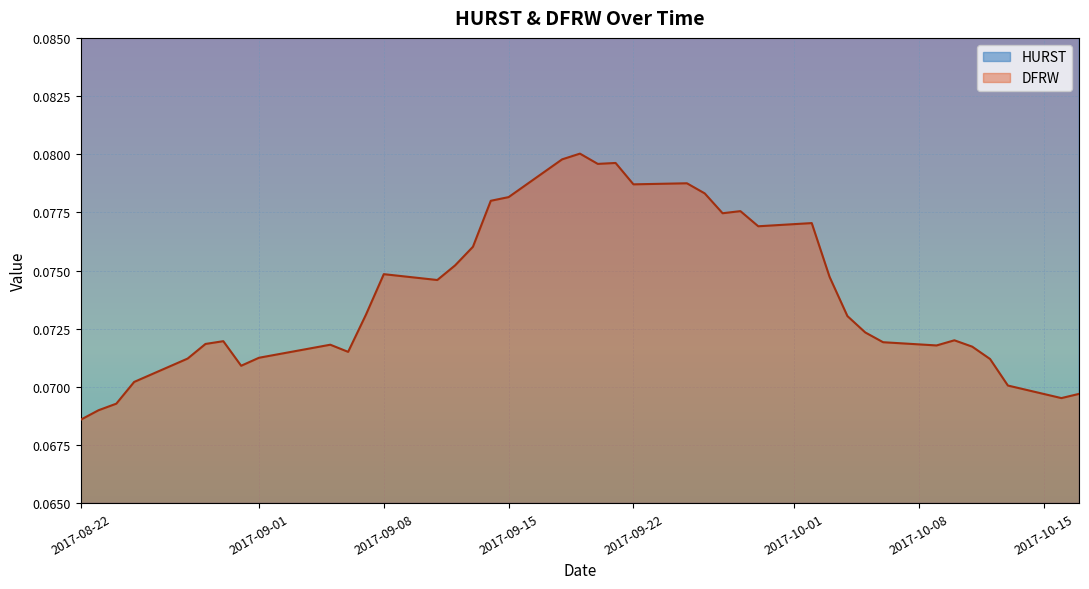

True or false: DFRW has more than 2 interior local peaks.

True